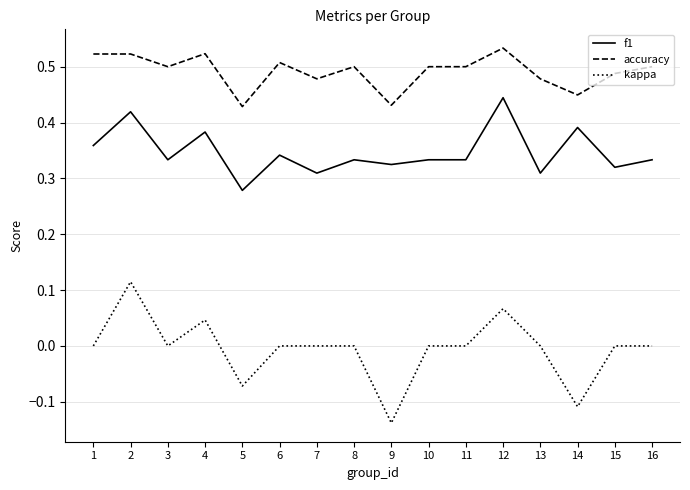

At which category does f1 reach its first local valley?

3